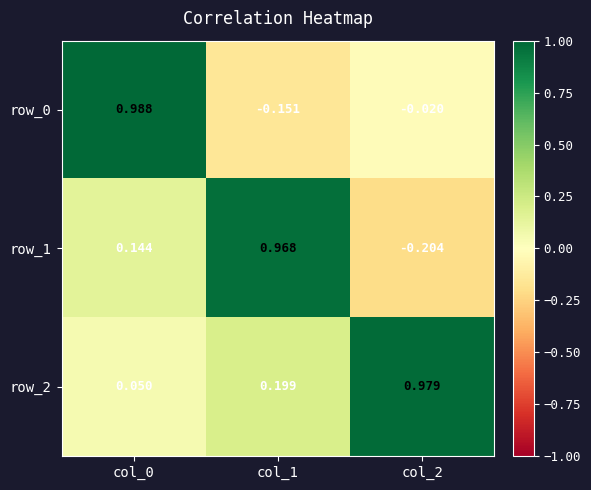

What is the smallest value displayed?

-0.2